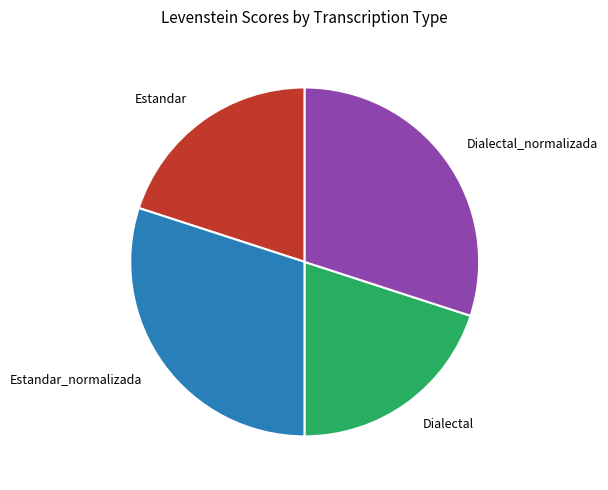

How many slices are in this pie chart?

4